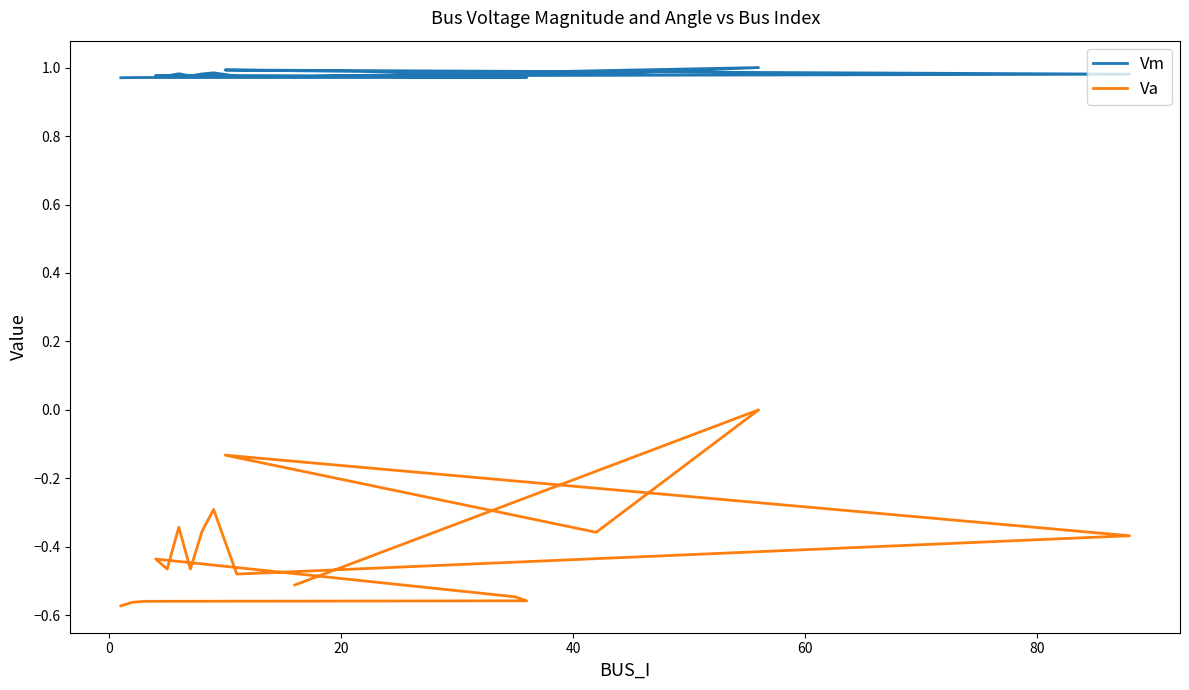

The value of Va at 7 is -0.6. True or false?

False